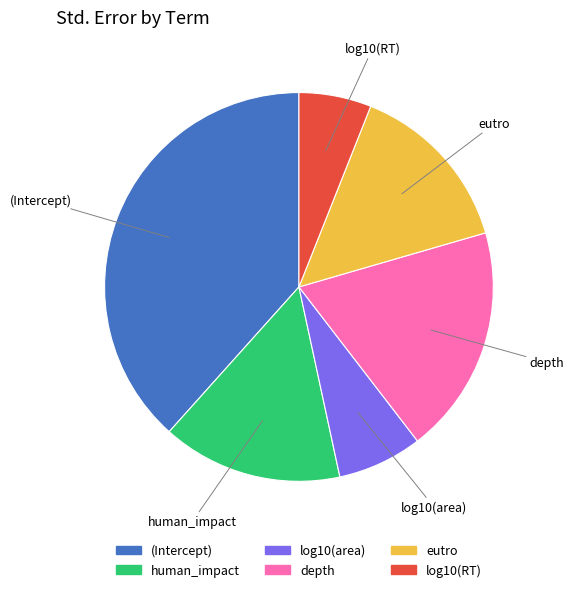

True or false: log10(area) accounts for 7% of the total.

True